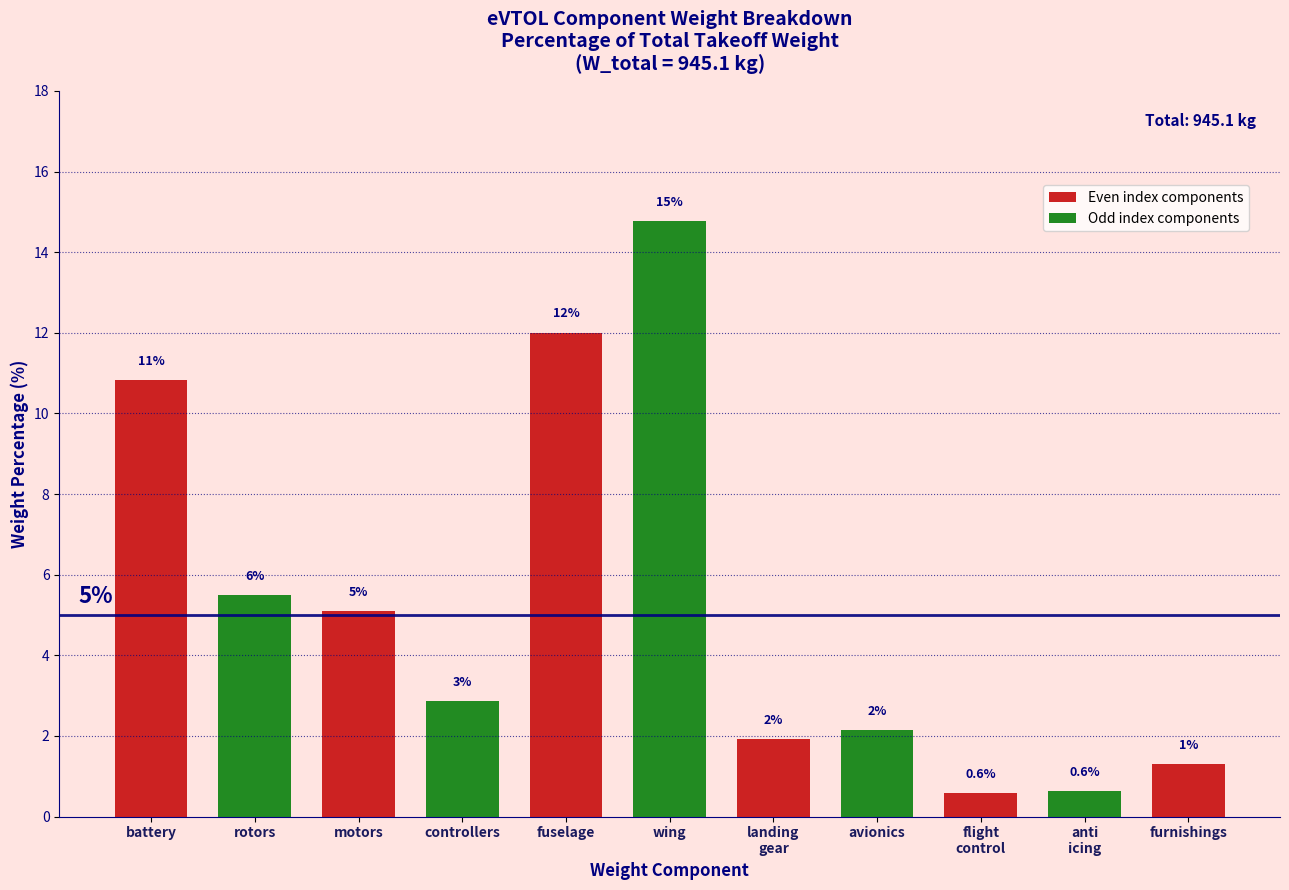

What is the minimum value shown in the chart?

0.6